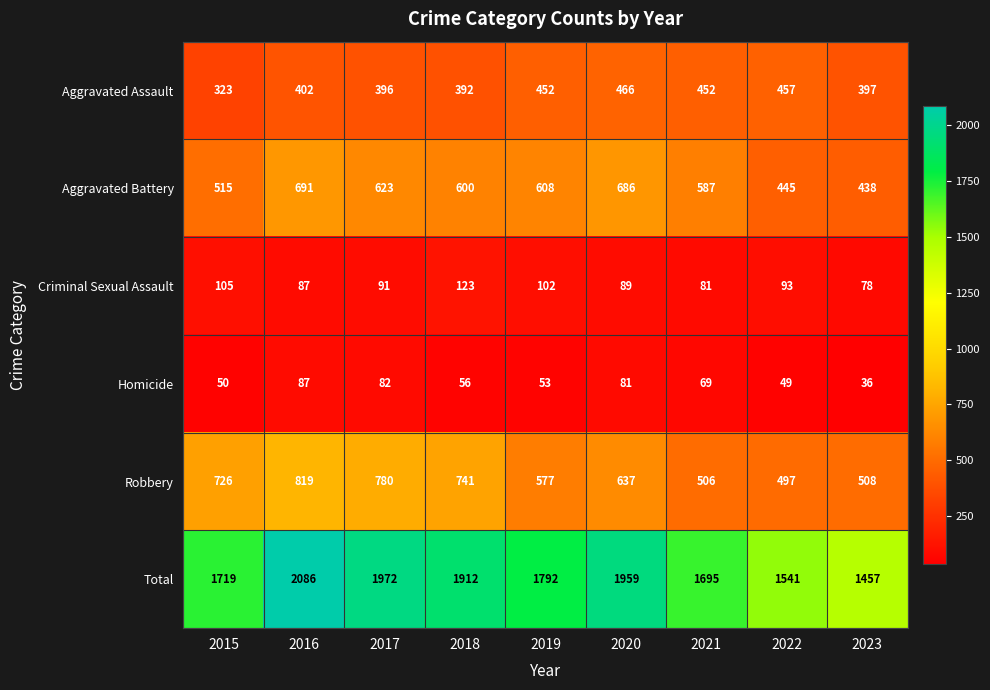

What is the average value of the Aggravated Assault series?

415